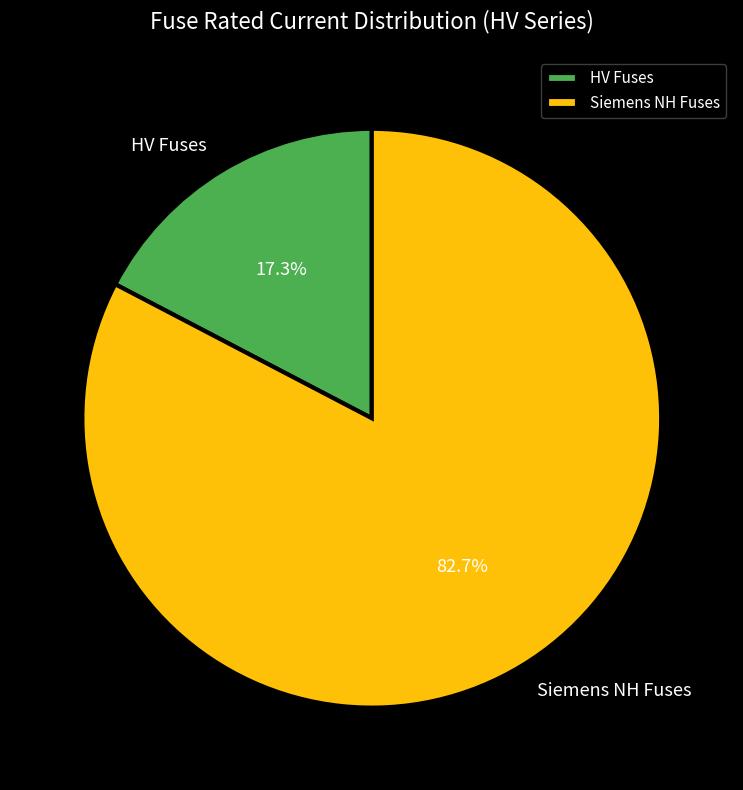

Rank the categories by value from lowest to highest.

HV Fuses, Siemens NH Fuses